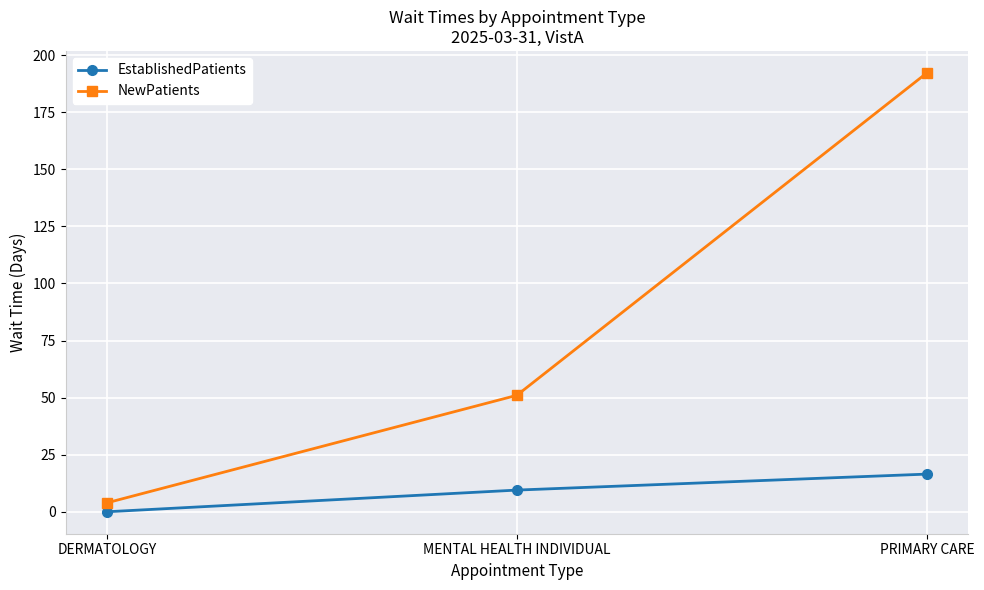

Is the value of EstablishedPatients at MENTAL HEALTH INDIVIDUAL greater than the value of NewPatients at DERMATOLOGY?

Yes